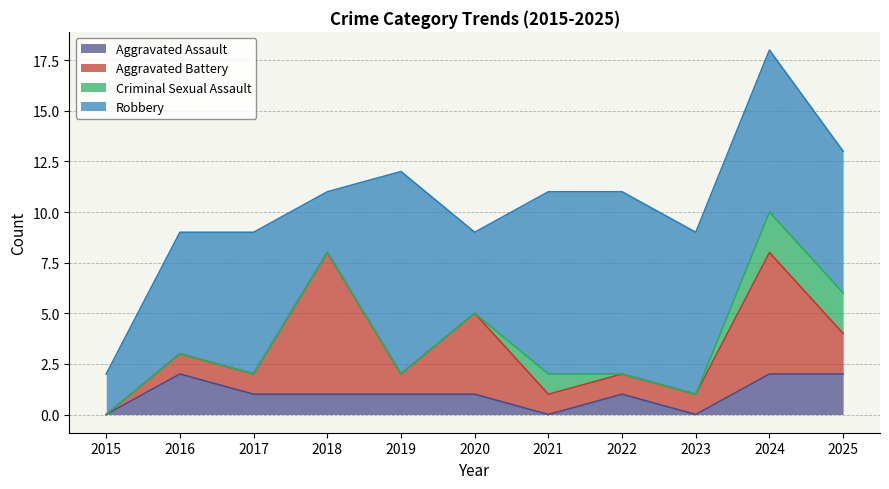

What is the maximum value shown in the chart?

10